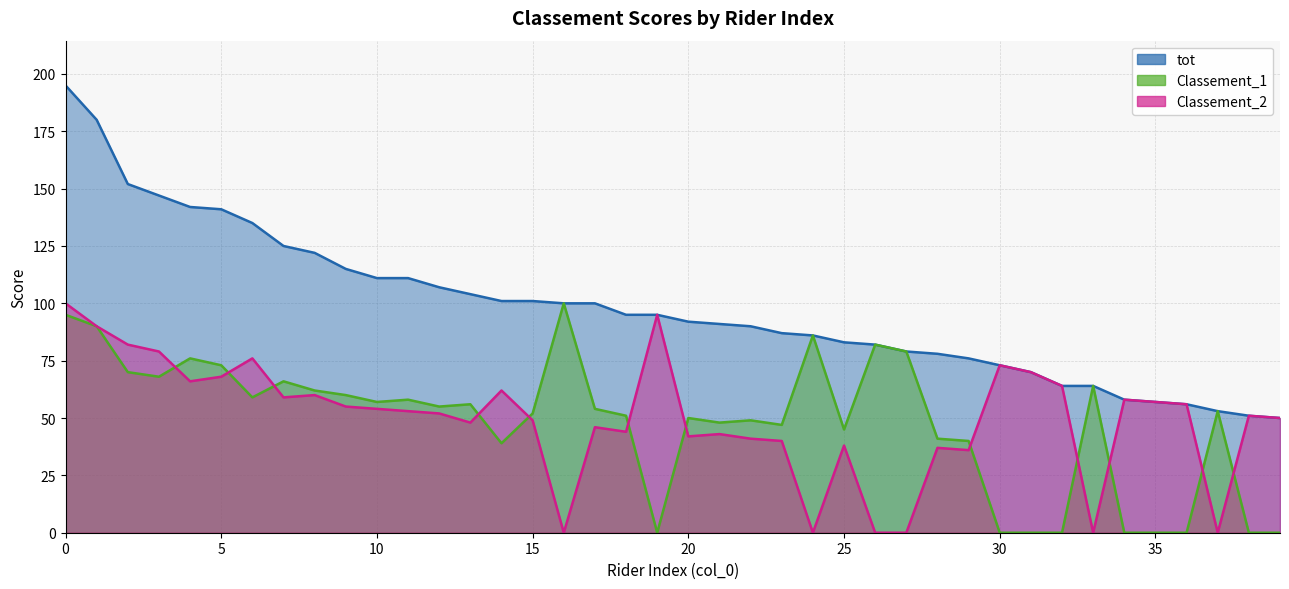

True or false: Classement_1 and tot cross at least once.

False